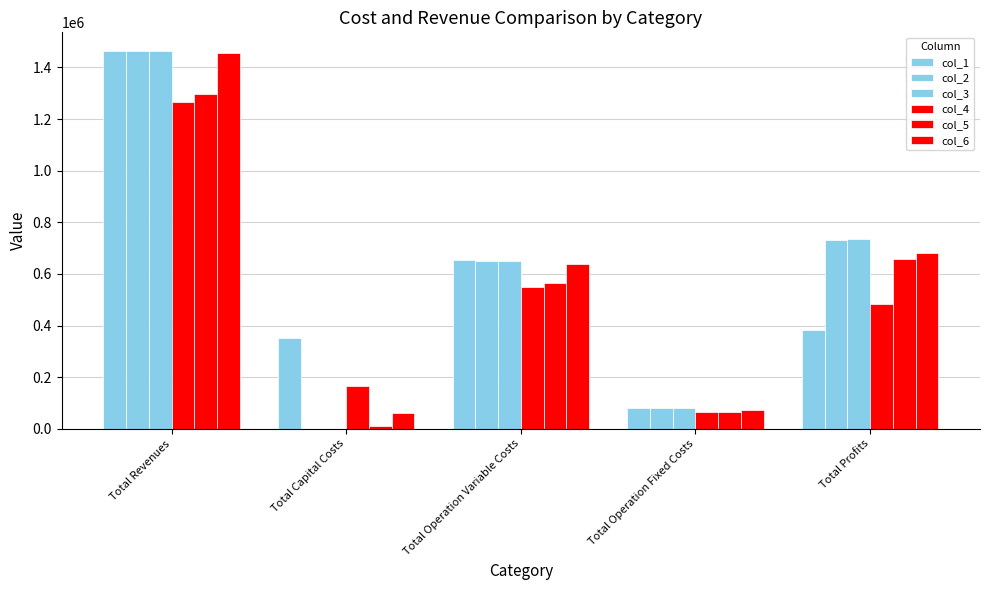

What is the difference between the maximum and minimum values in the col_4 series?

1201399.6